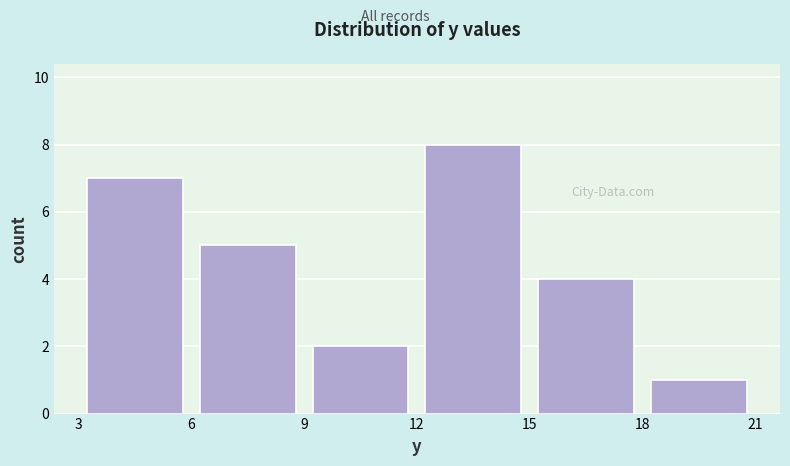

Reading left to right, list every bar in this chart as the range it spans on the x-axis followed by its height. The values are not printed on the chart, so give them approximately, as read against the axis.

3 to 6: 7
6 to 9: 5
9 to 12: 2
12 to 15: 8
15 to 18: 4
18 to 21: 1